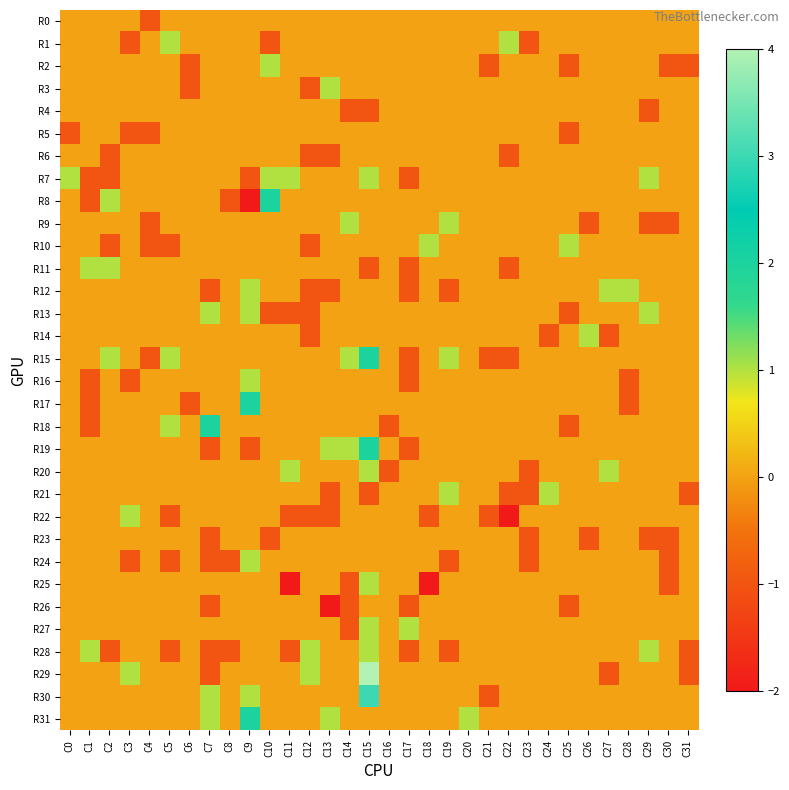

Which series has the widest spread of values?

R29